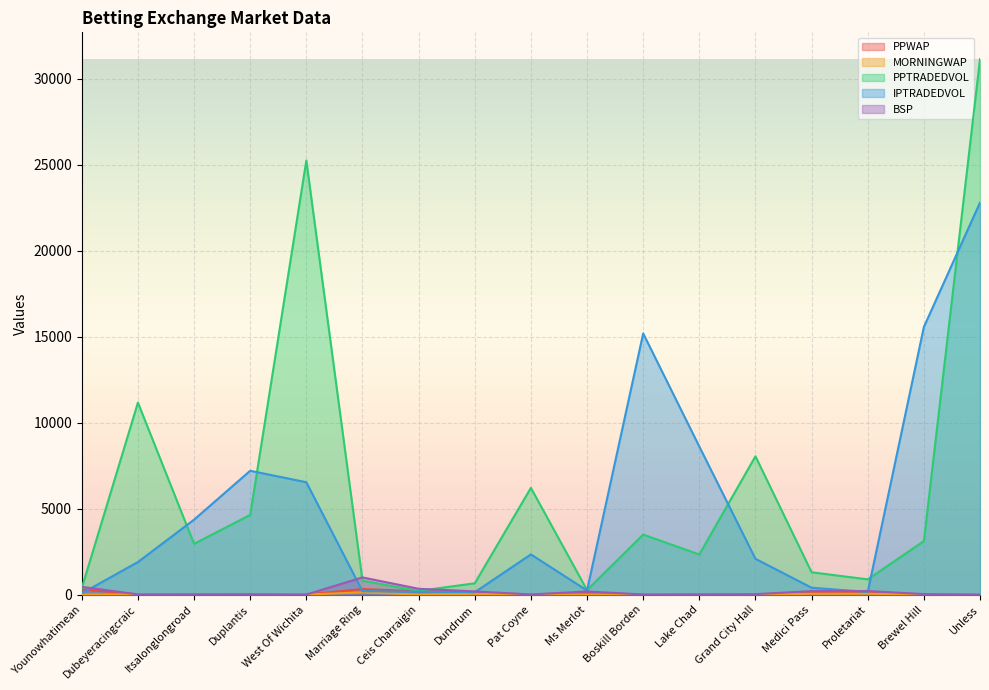

What is the highest value of the PPTRADEDVOL series?

31128.3